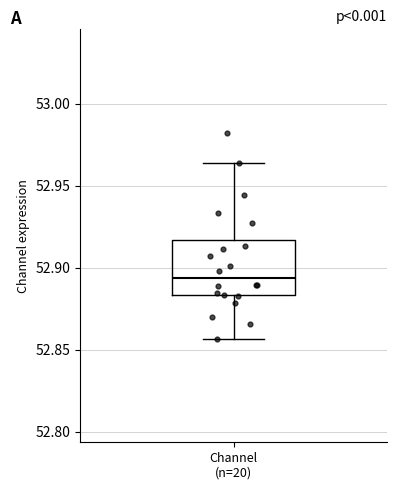

Read this box plot against the y-axis: the position of the median line, the range covered by the box, and the ends of both whiskers. The values are not printed on the chart, so give them approximately, as read against the axis.

median 52.895, box 52.885 to 52.915, whiskers 52.855 to 52.965